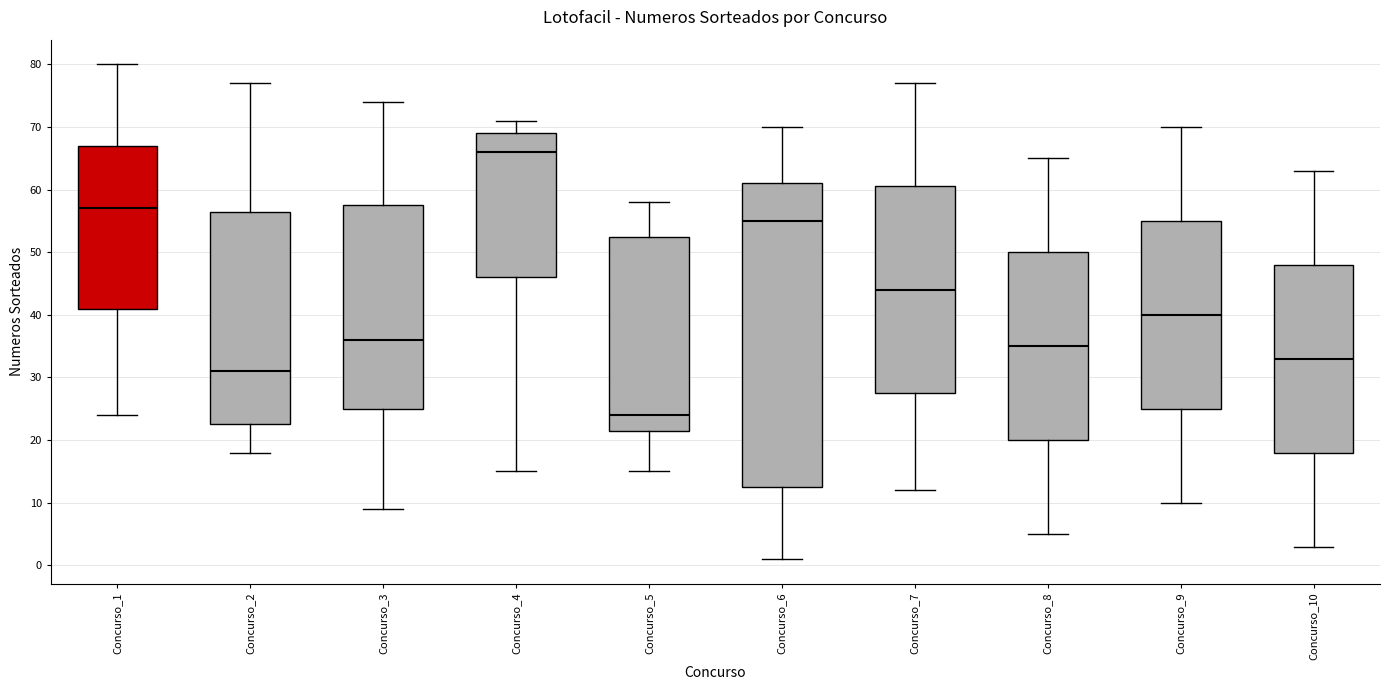

Reading left to right, read every box against the y-axis: the position of its median line, the range the box covers, and the ends of its whiskers. The values are not printed on the chart, so give them approximately, as read against the axis.

Concurso_1: median 57, box 41 to 67, whiskers 24 to 80
Concurso_2: median 31, box 23 to 57, whiskers 18 to 77
Concurso_3: median 36, box 25 to 58, whiskers 9 to 74
Concurso_4: median 66, box 46 to 69, whiskers 15 to 71
Concurso_5: median 24, box 22 to 53, whiskers 15 to 58
Concurso_6: median 55, box 13 to 61, whiskers 1 to 70
Concurso_7: median 44, box 28 to 61, whiskers 12 to 77
Concurso_8: median 35, box 20 to 50, whiskers 5 to 65
Concurso_9: median 40, box 25 to 55, whiskers 10 to 70
Concurso_10: median 33, box 18 to 48, whiskers 3 to 63